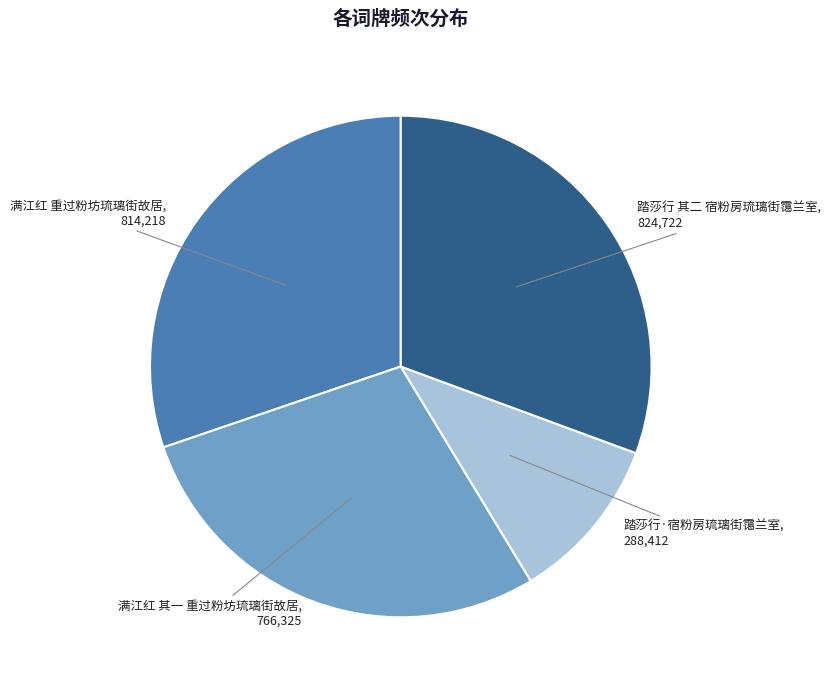

Count the number of slices in the pie.

4